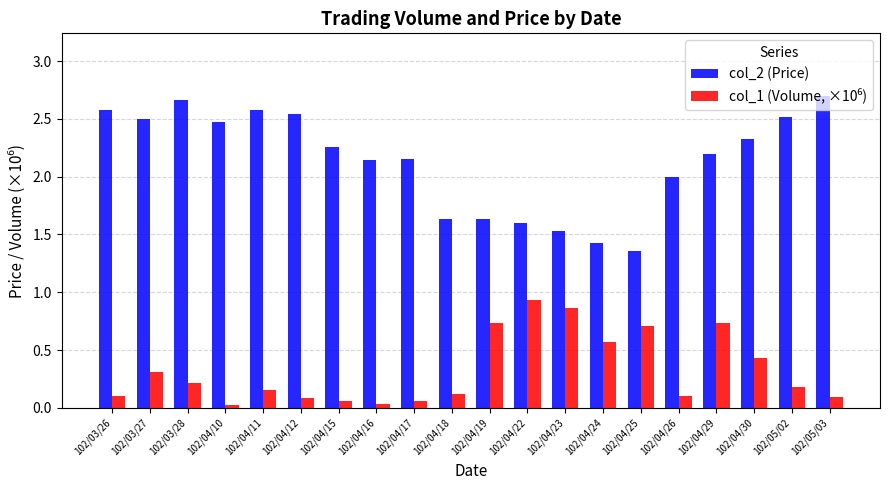

The value of col_2 (Price) at 102/04/30 is 3.3. True or false?

False